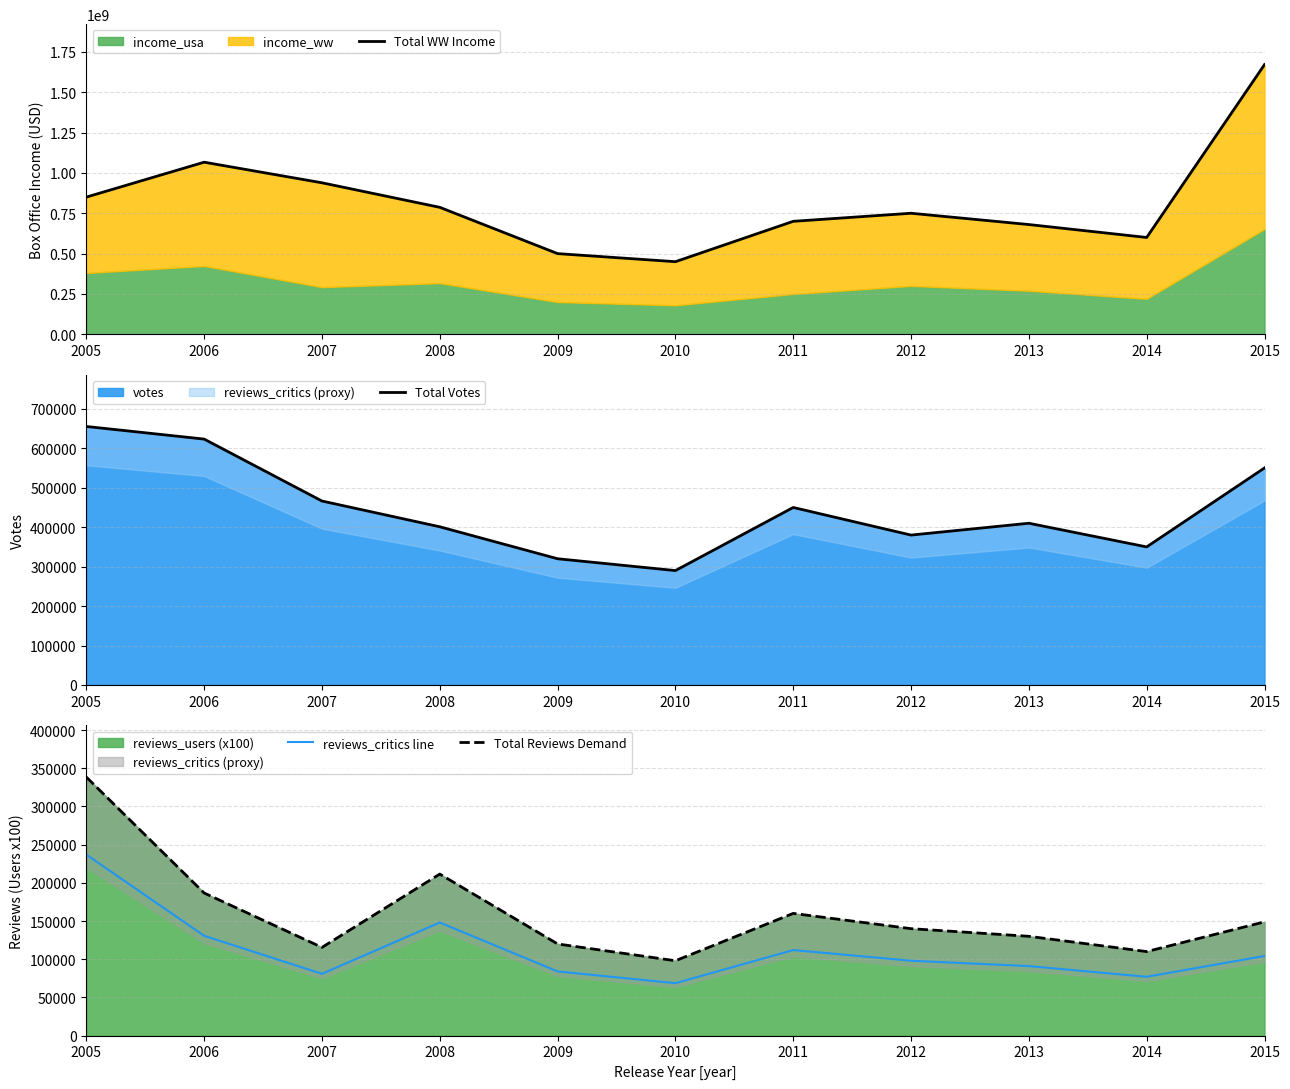

Which category has the highest value across all series?

2015